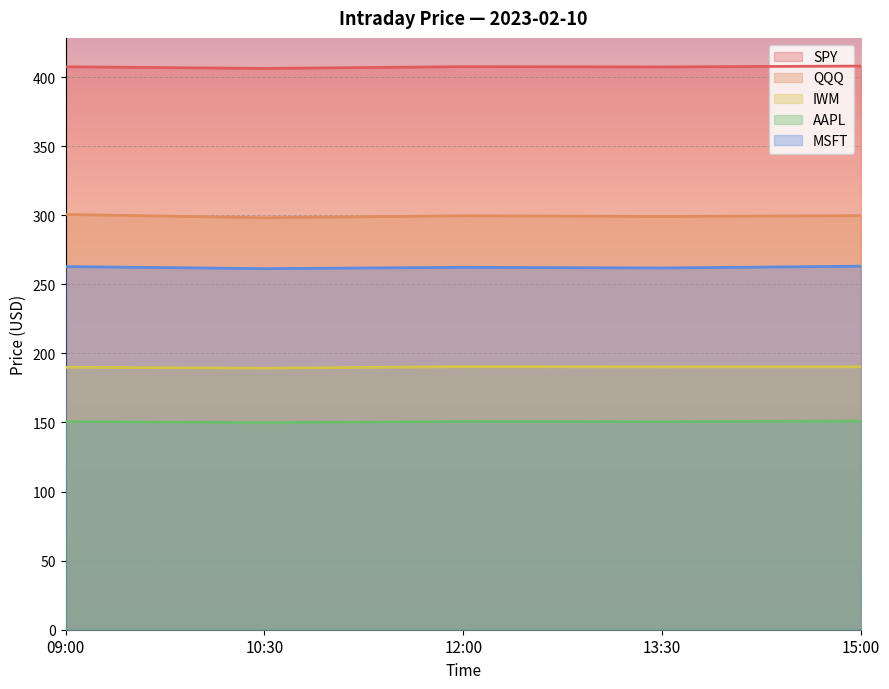

What is the value of the IWM point at the 1st from the left?

190.0